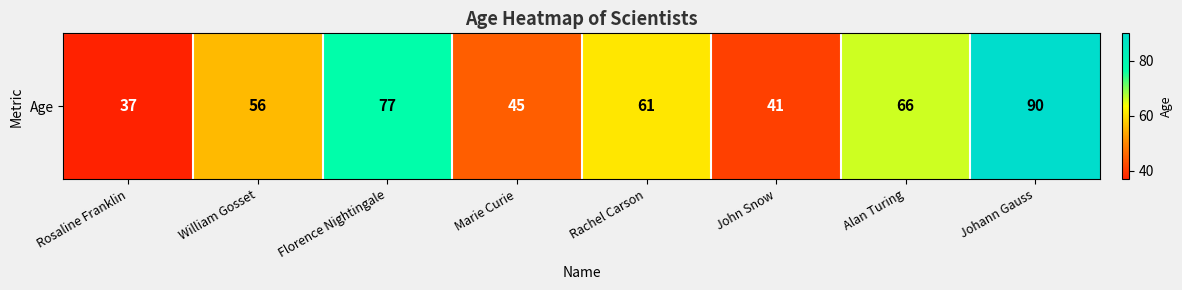

The chart shows a value of 37 at Rosaline Franklin. True or false?

True